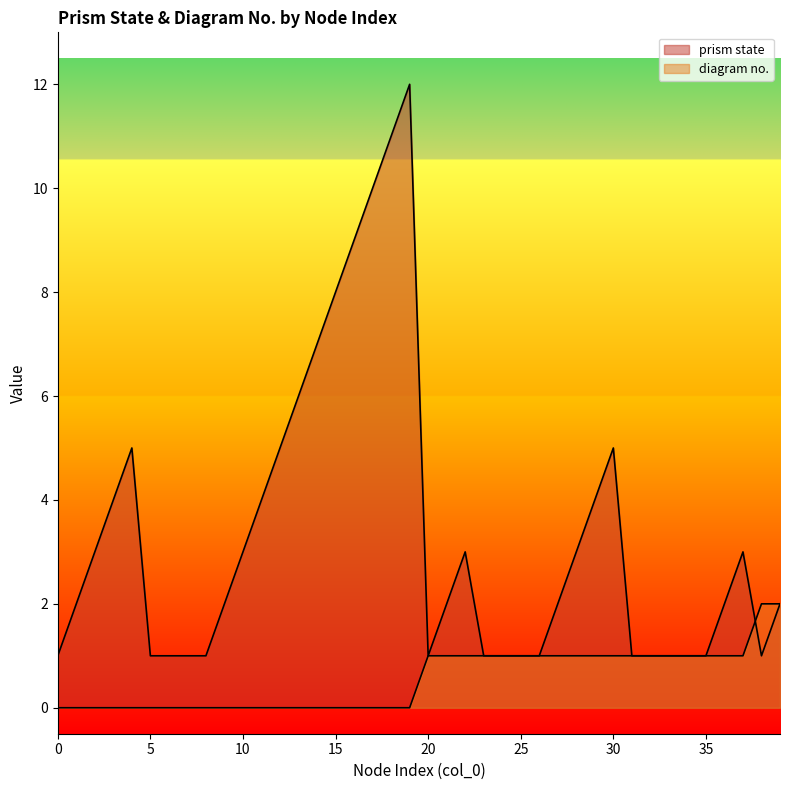

Is the value of prism state at 11 greater than the value of diagram no. at 11?

Yes